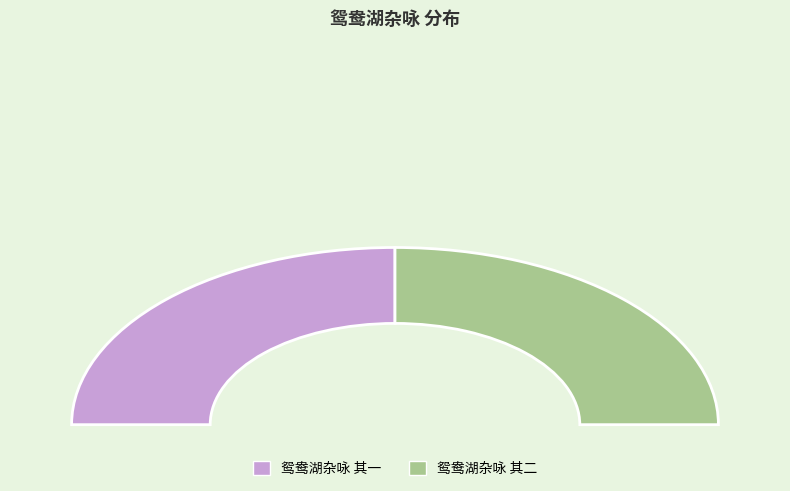

What is the ratio of the value at 鸳鸯湖杂咏 其一 to the value at 鸳鸯湖杂咏 其二?

1.0